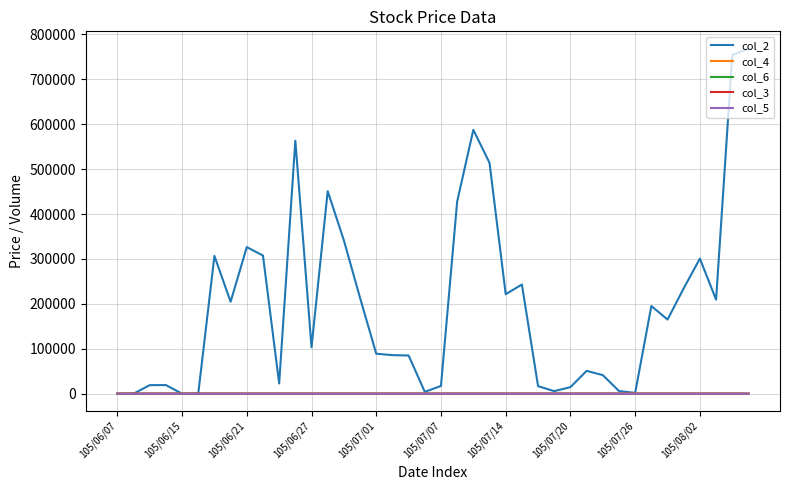

What is the maximum value shown in the chart?

768290.0